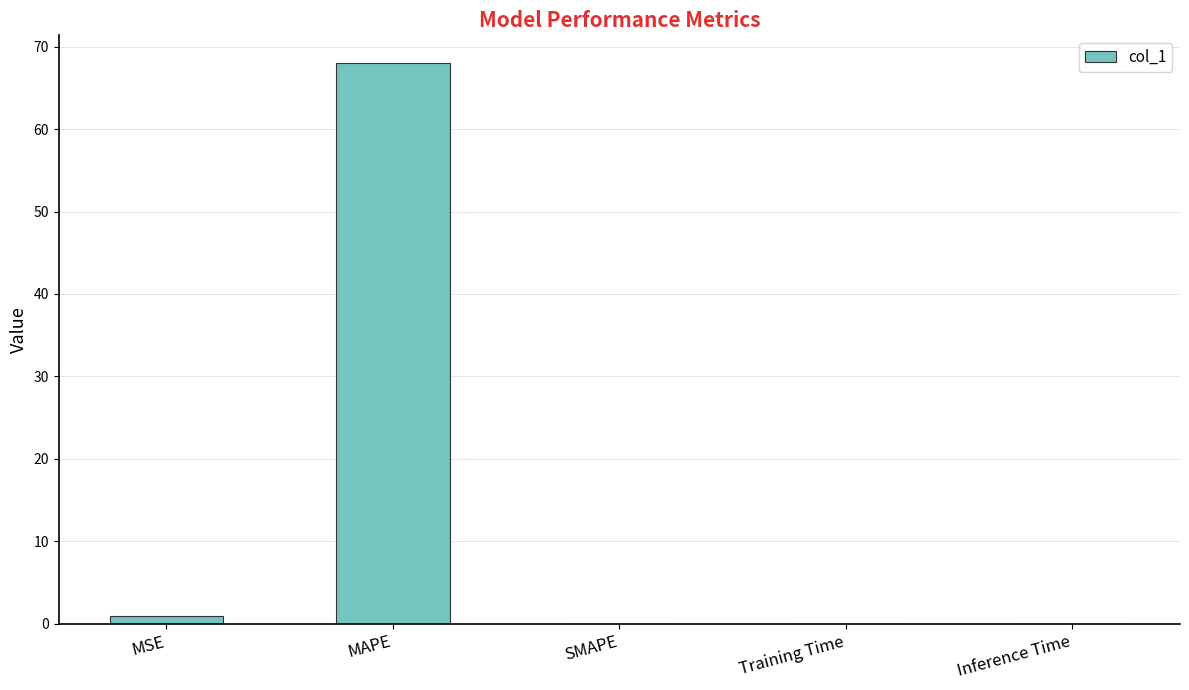

Which has a higher value, MSE or MAPE?

MAPE